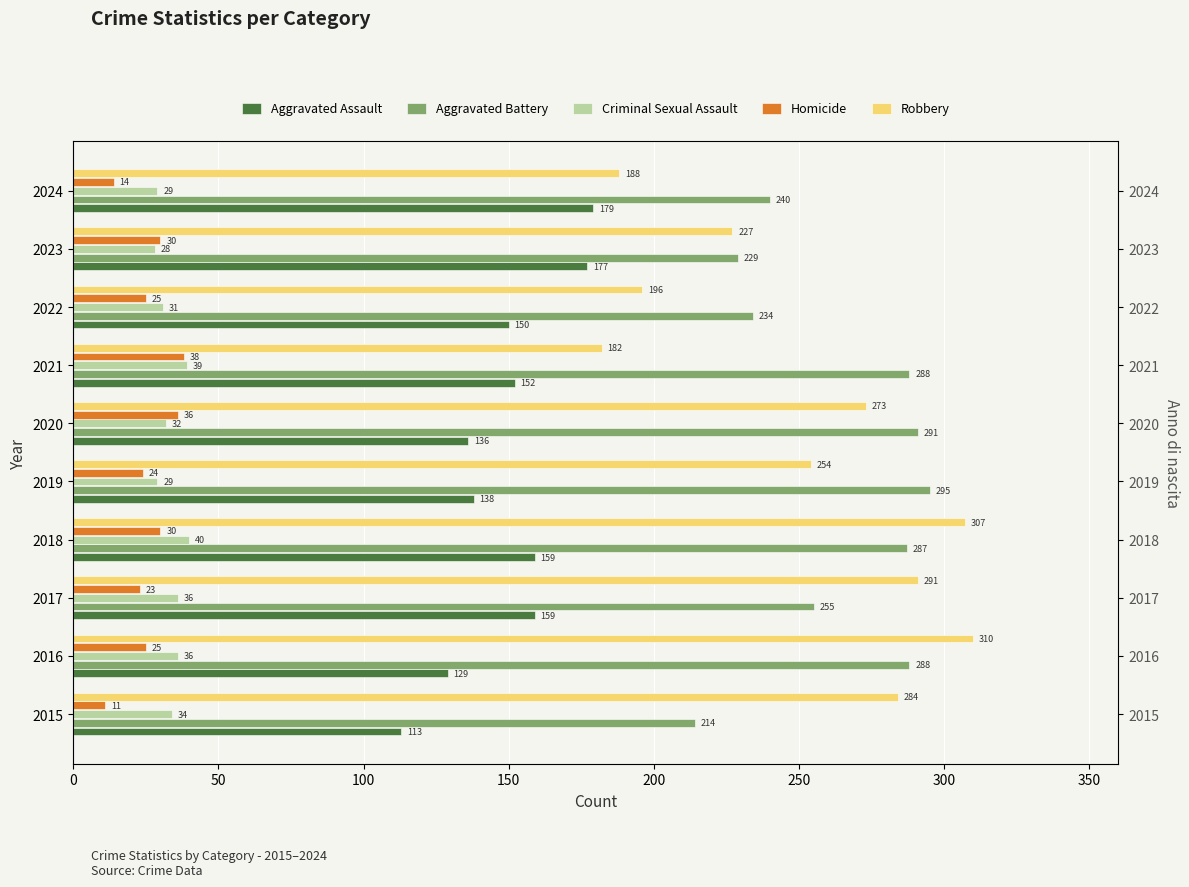

What is the difference between the maximum and minimum values in the Aggravated Assault series?

66